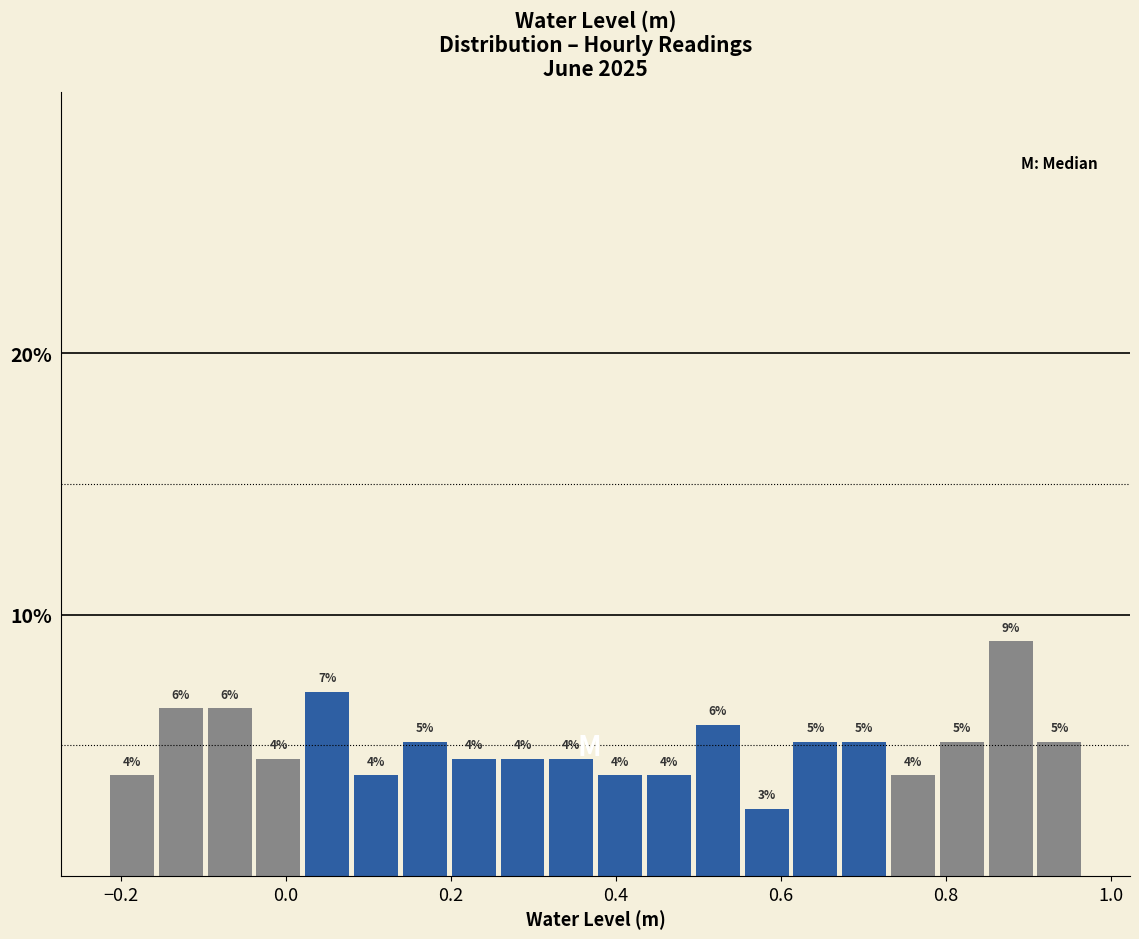

Read against the x-axis, roughly where is the centre of the tallest bar?

0.88